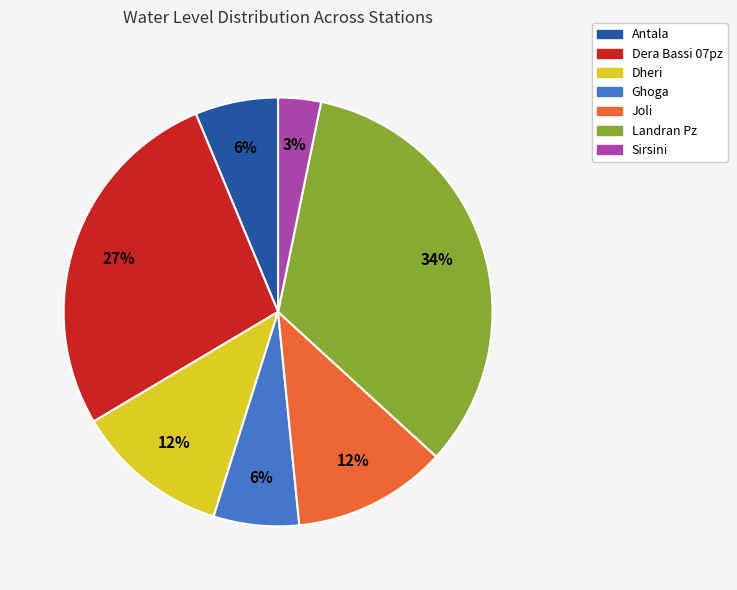

To the nearest percent, what is the average slice percentage?

14%